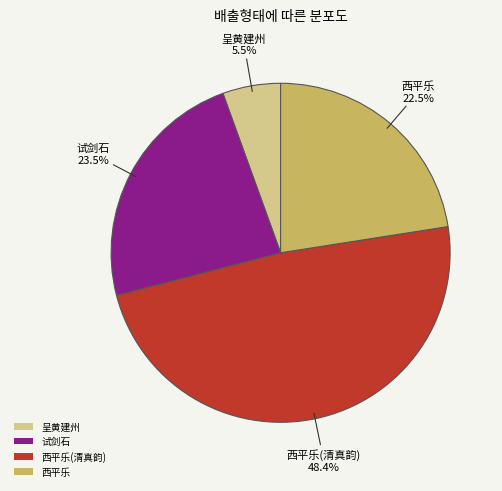

Does any single category account for the majority?

No